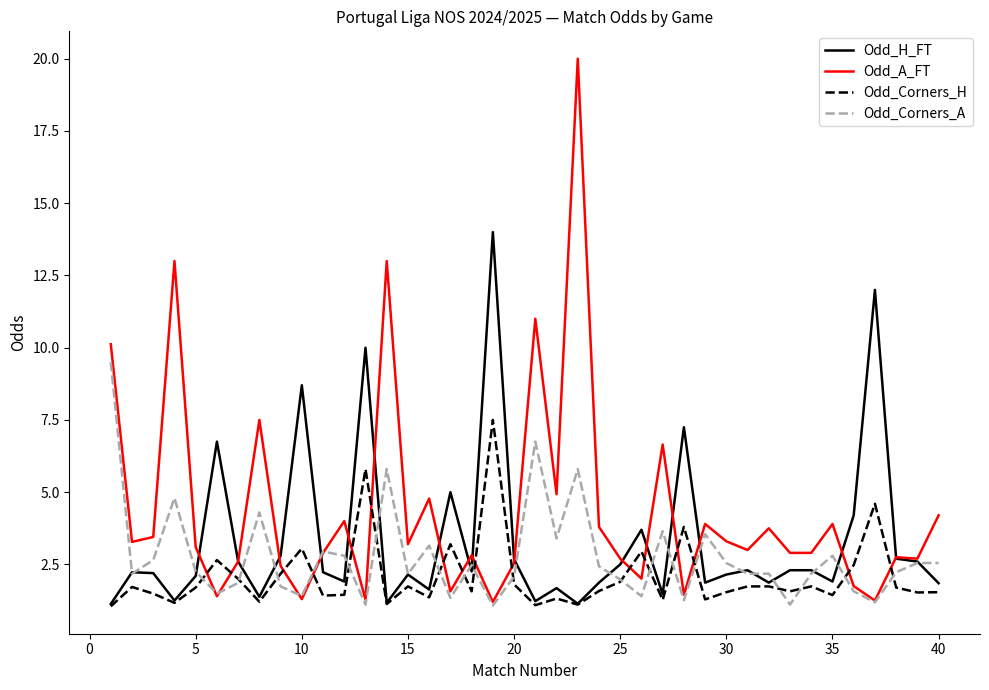

Which series has the largest total across all categories?

Odd_A_FT